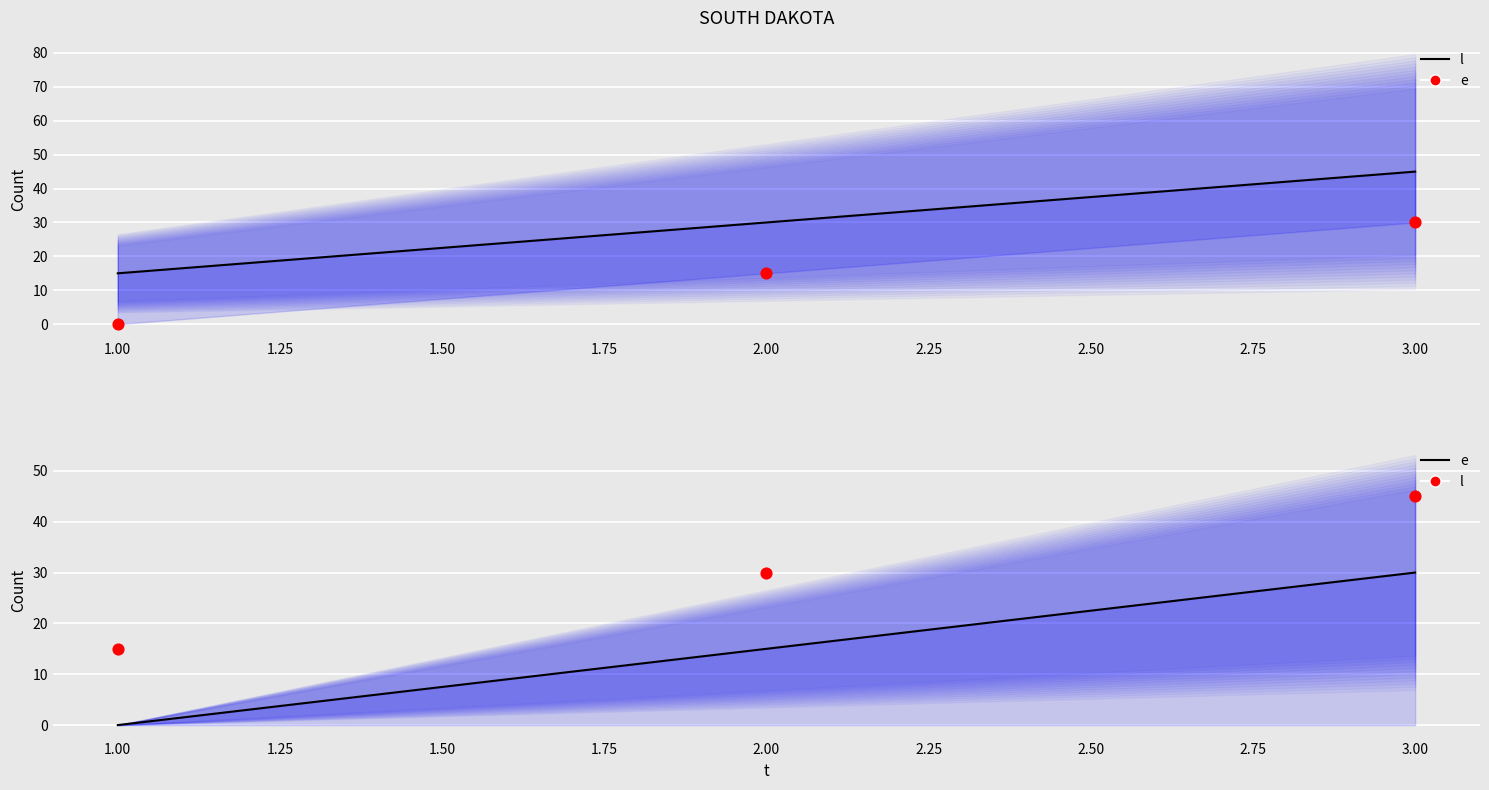

What are all the series names shown in the legend?

l, e